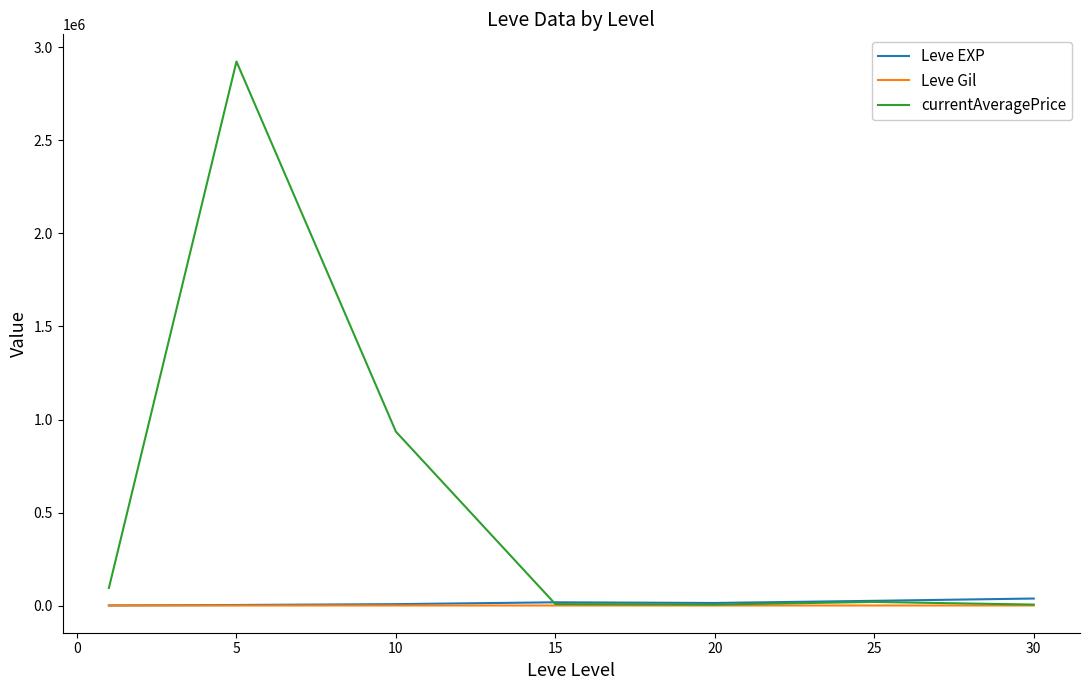

How many values in the Leve EXP series exceed 13876?

4